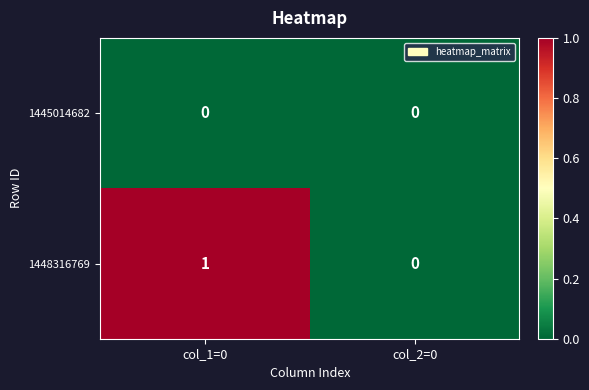

Reading right to left, what are all the values shown in this chart?

1445014682: 0	0
1448316769: 0	1